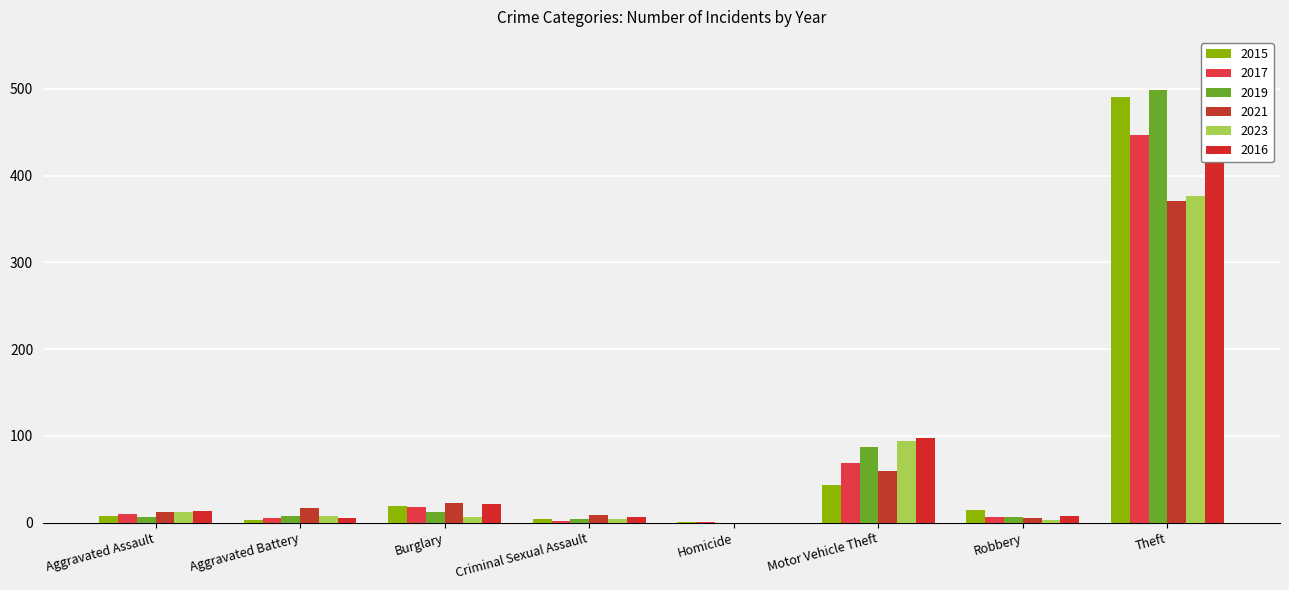

Which series has the largest total across all categories?

2016